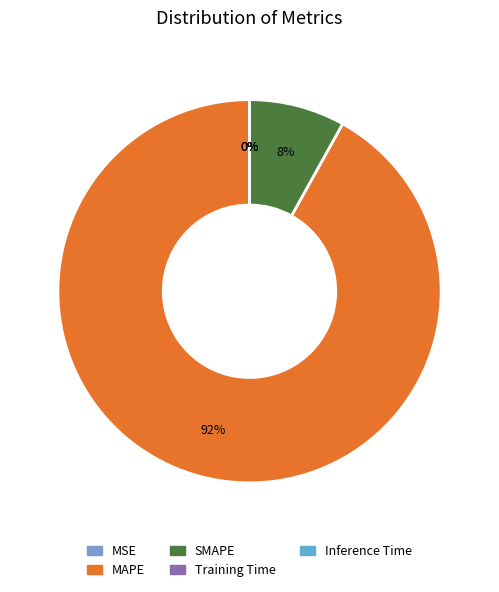

To the nearest percent, what portion does SMAPE represent?

8%